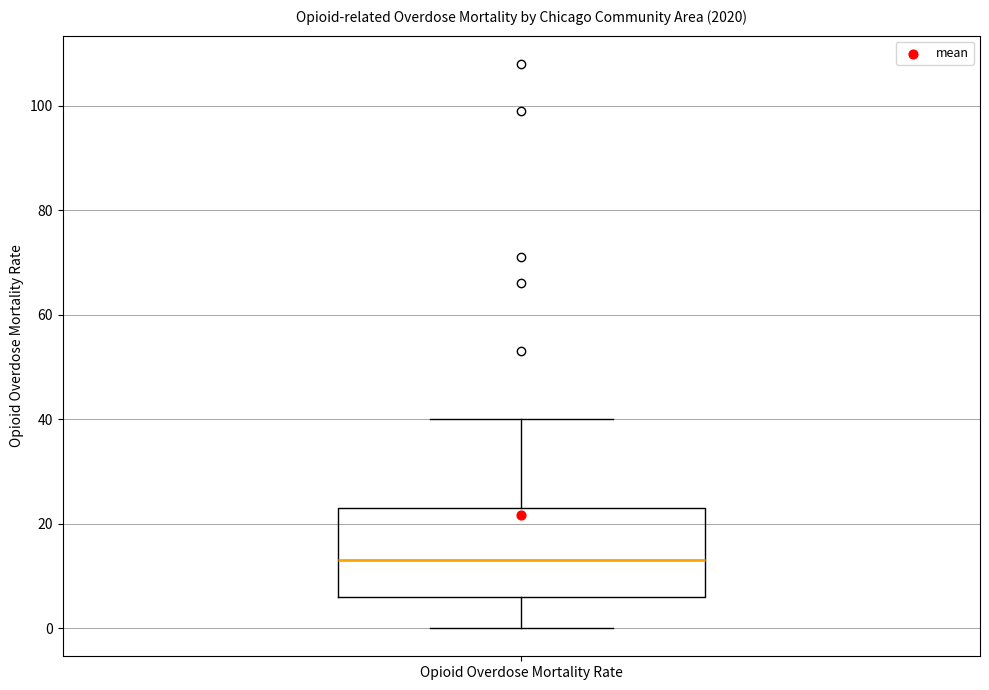

Transcribe this box plot: give where the median line is, the range the box spans, and where the two whiskers end, as read against the y-axis. The values are not printed on the chart, so give them approximately, as read against the axis.

median 14, box 6 to 24, whiskers 0 to 40